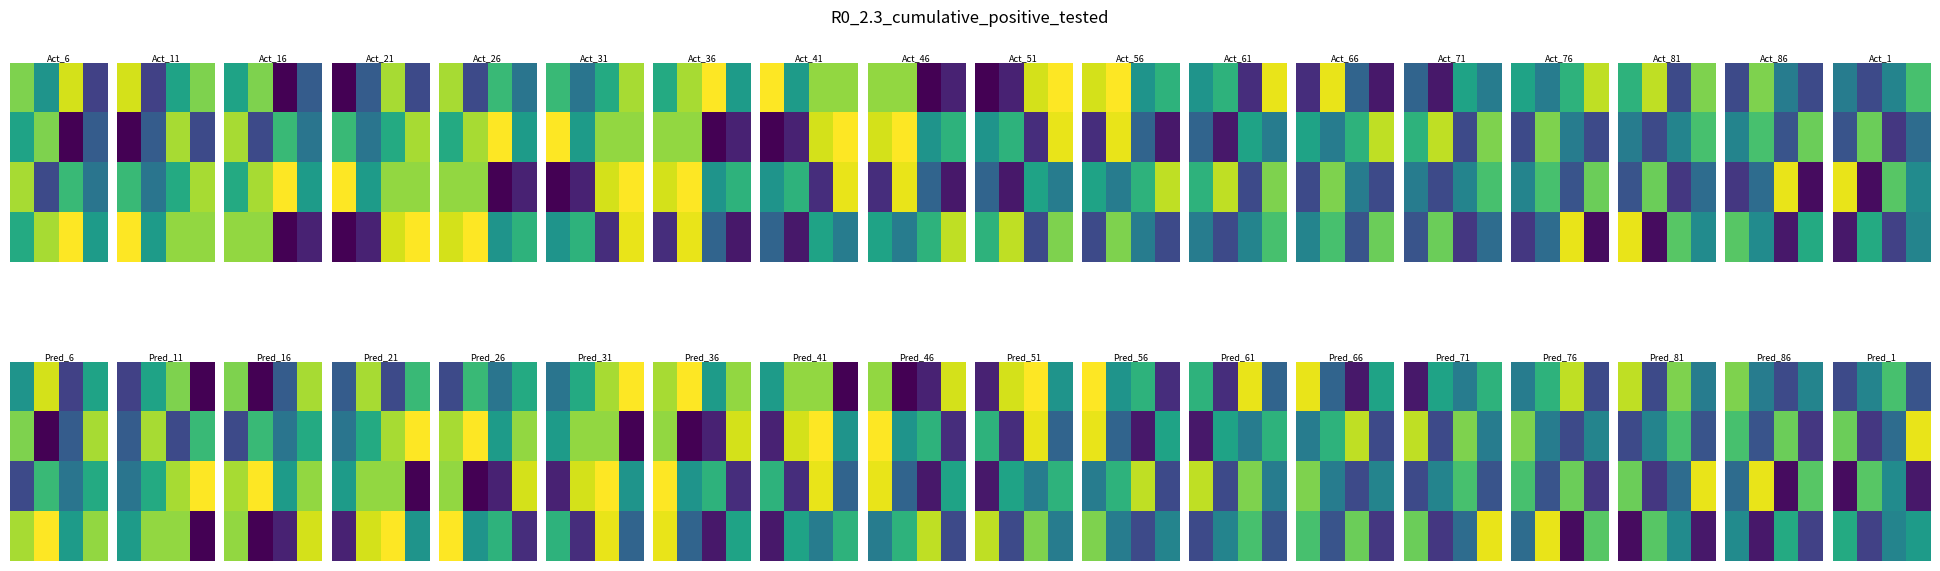

What is the spread (max minus min) of values at 2?

11